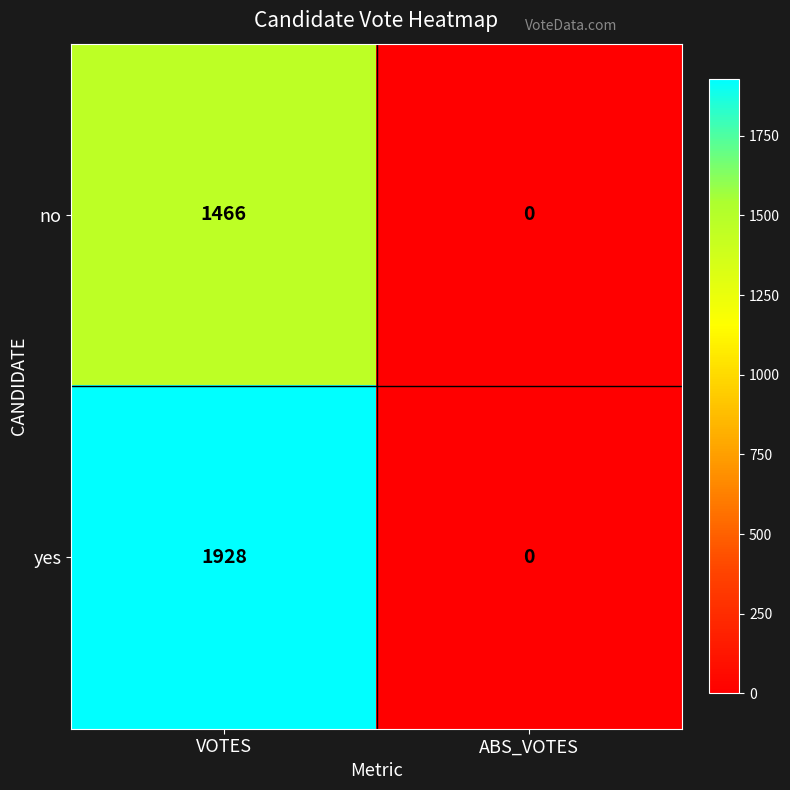

Read the no value at VOTES, to the nearest 50.

1450